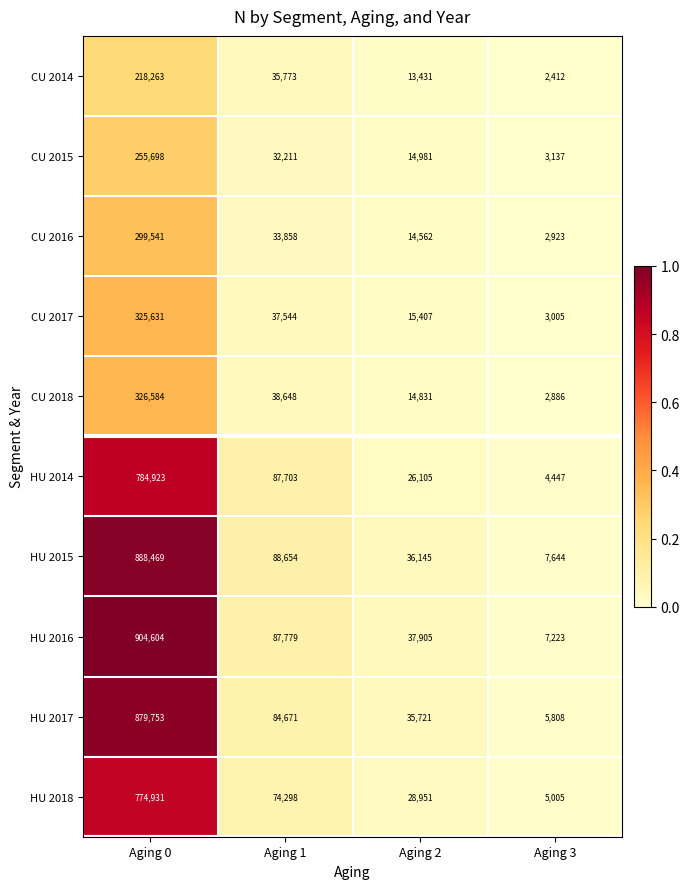

Which series has the largest range (max minus min)?

HU 2016